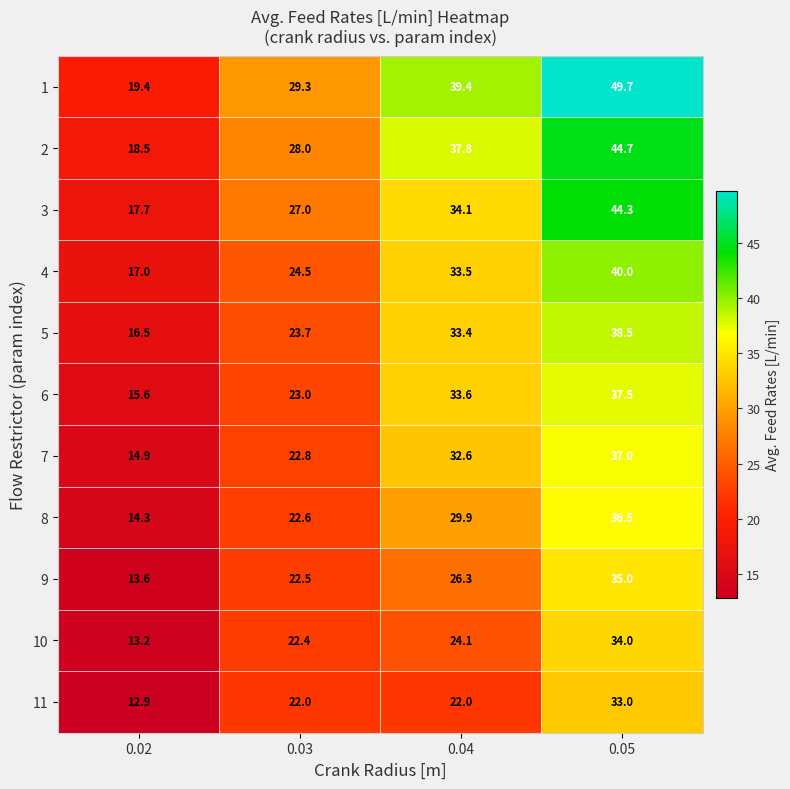

At how many categories does at least one series exceed 29?

3